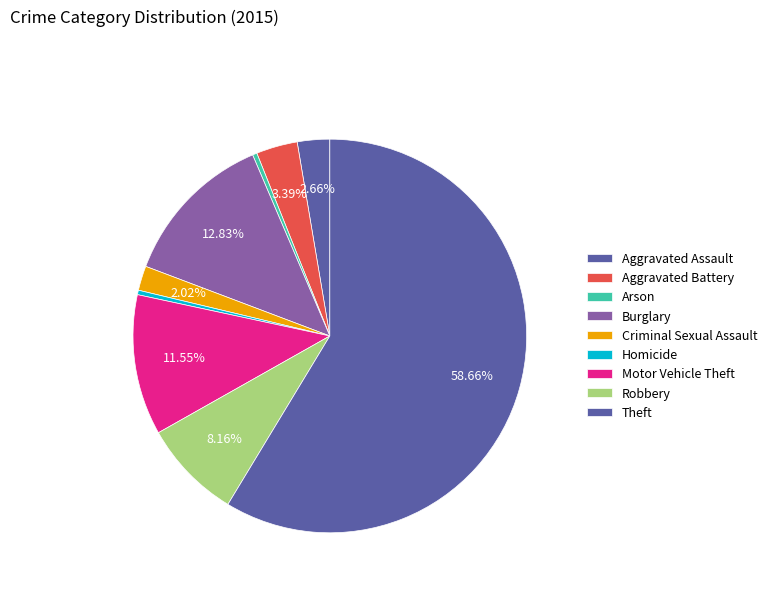

Do Homicide and Criminal Sexual Assault together represent more than half of the pie?

No